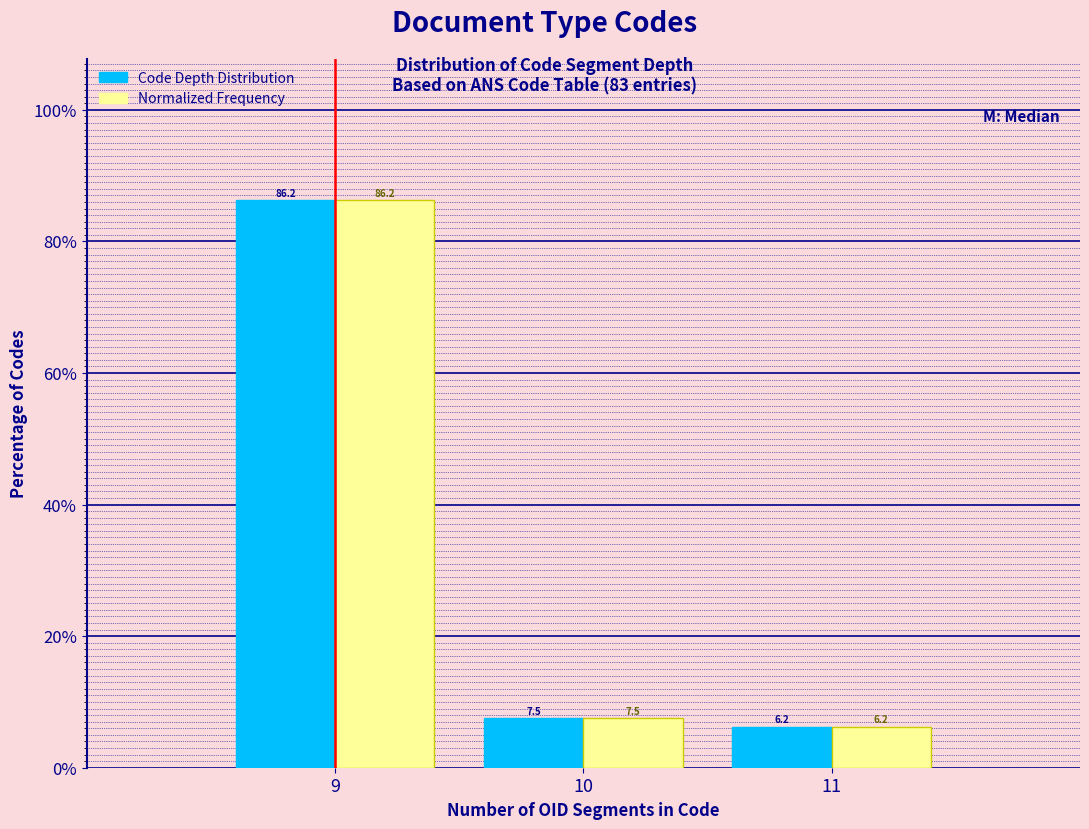

What is the height of the Code Depth Distribution bar covering 10.5 to 11.5 on the x-axis?

6.2